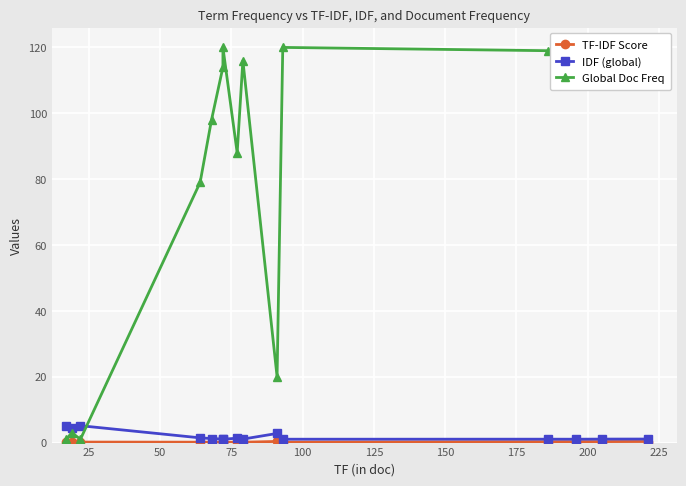

Which series has the widest spread of values?

Global Doc Freq